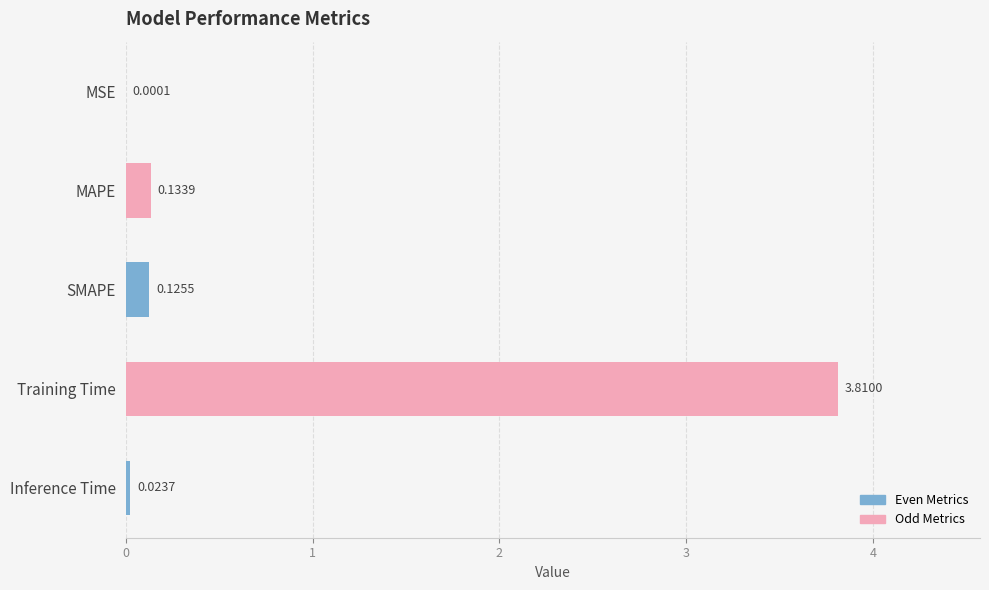

At which label is the value closest to 1?

MAPE